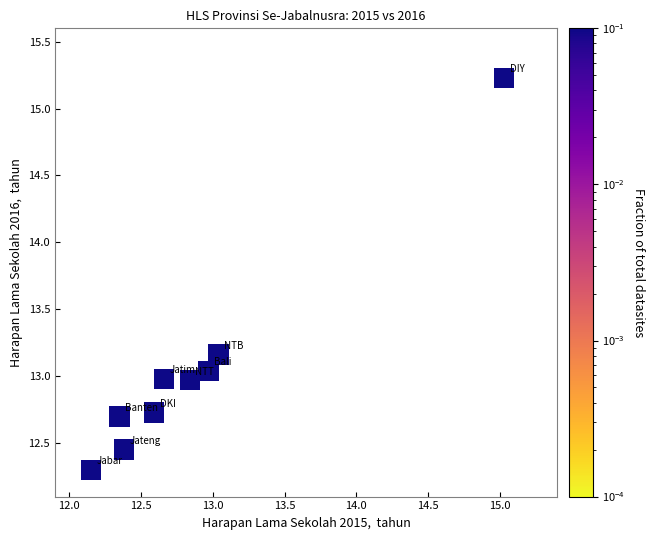

What is the average Y value?

13.1